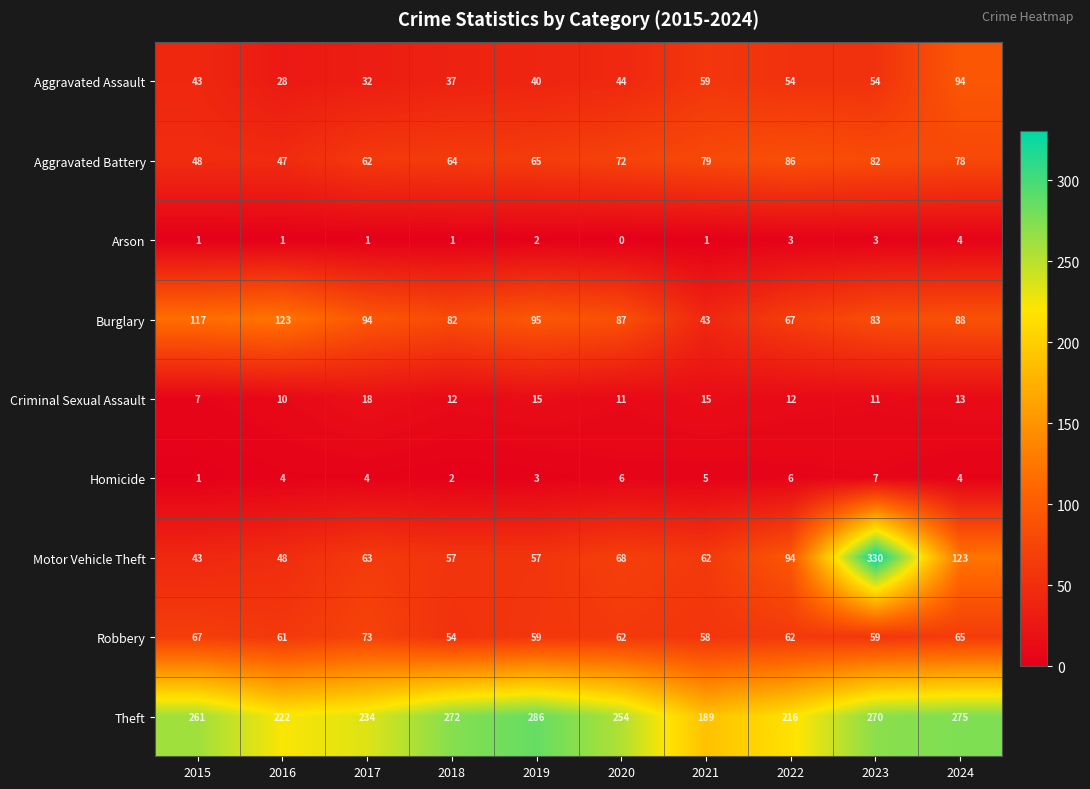

Rank the series at 2023 from highest to lowest value.

Motor Vehicle Theft, Theft, Burglary, Aggravated Battery, Robbery, Aggravated Assault, Criminal Sexual Assault, Homicide, Arson